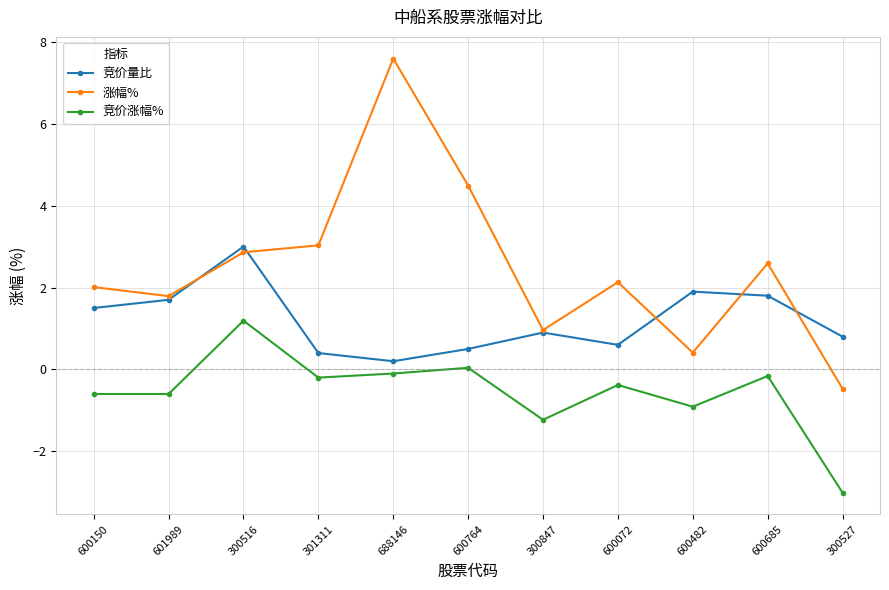

How many lines are shown in the chart?

3